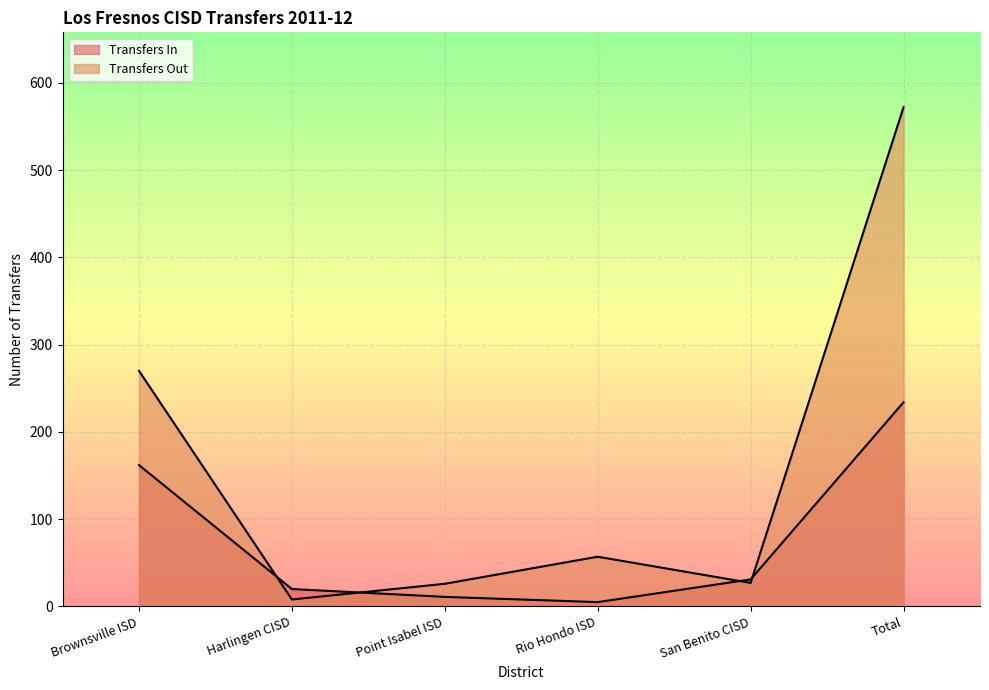

True or false: Transfers Out and Transfers In cross at least once.

True